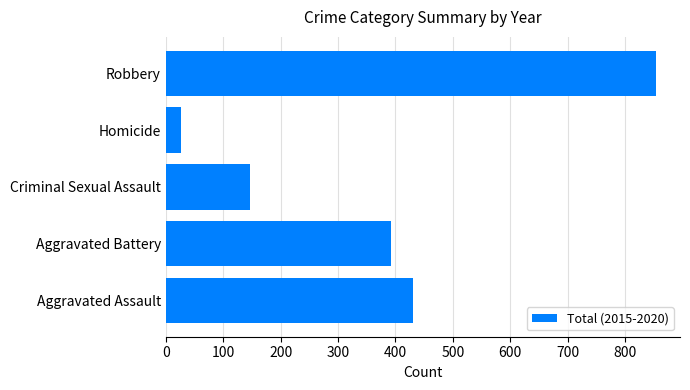

Which category has the lowest value across all series?

Homicide